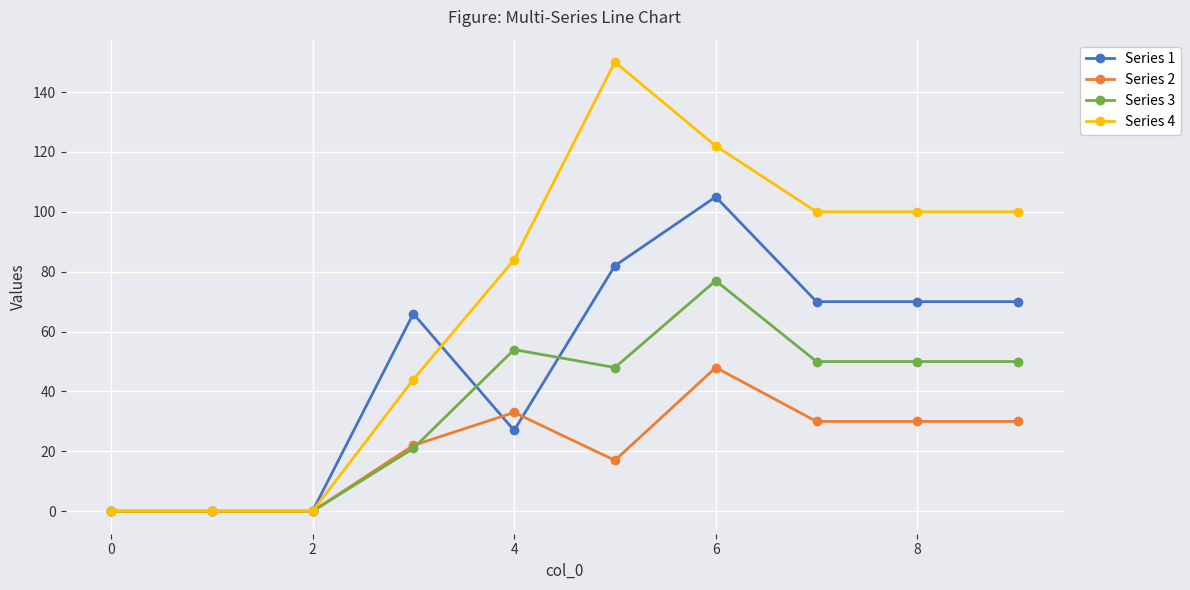

List the series in order of their peak value, lowest first.

Series 2, Series 3, Series 1, Series 4